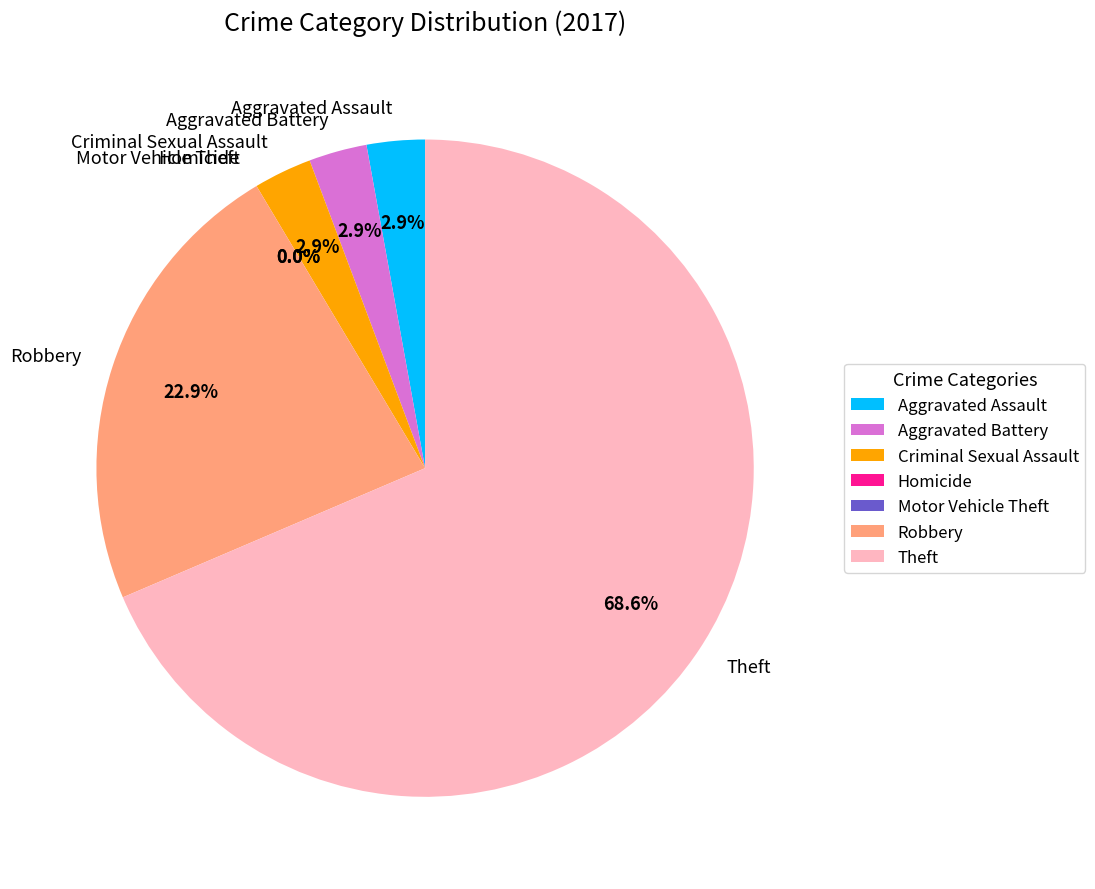

Which slice is the largest?

Theft